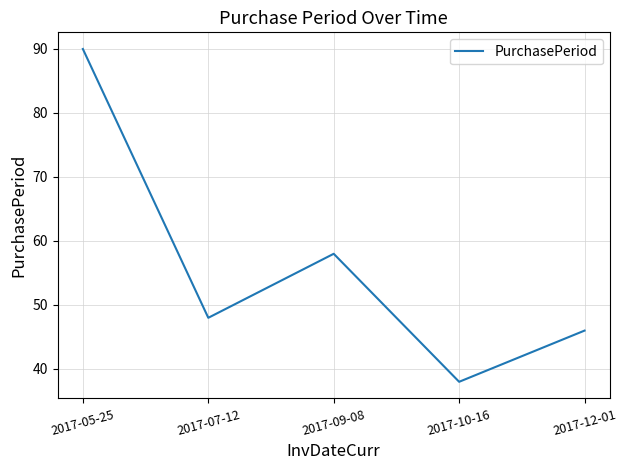

What position from the right is 2017-10-16?

2